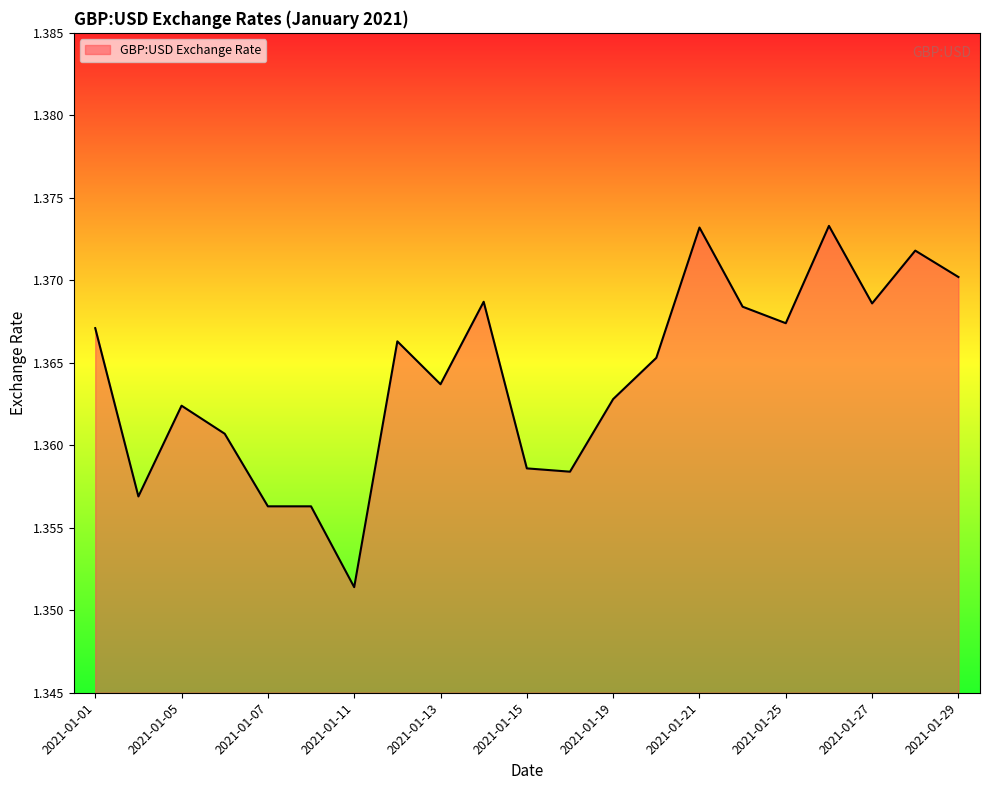

At which label is the value closest to 1?

2021-01-11